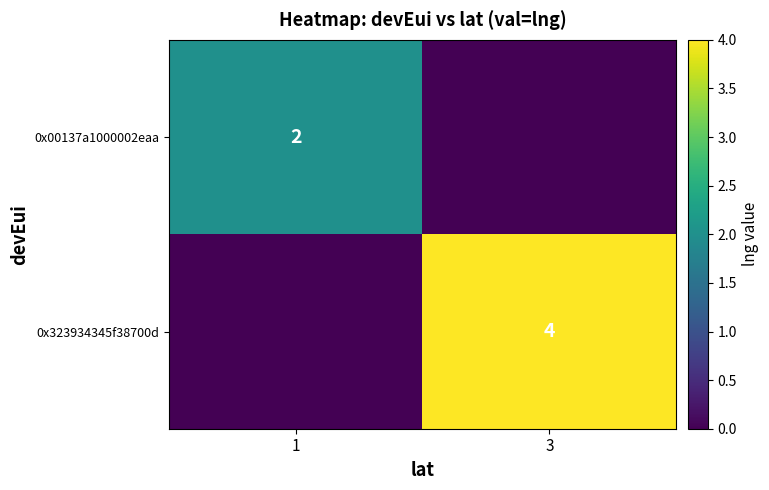

The 0x00137a1000002eaa series shows 3 at 1. True or false?

False